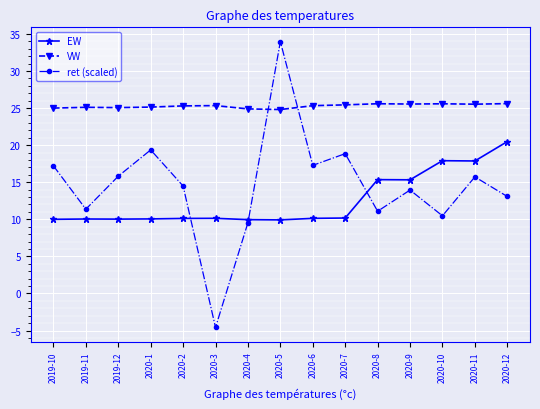

How many series are shown in this chart?

3